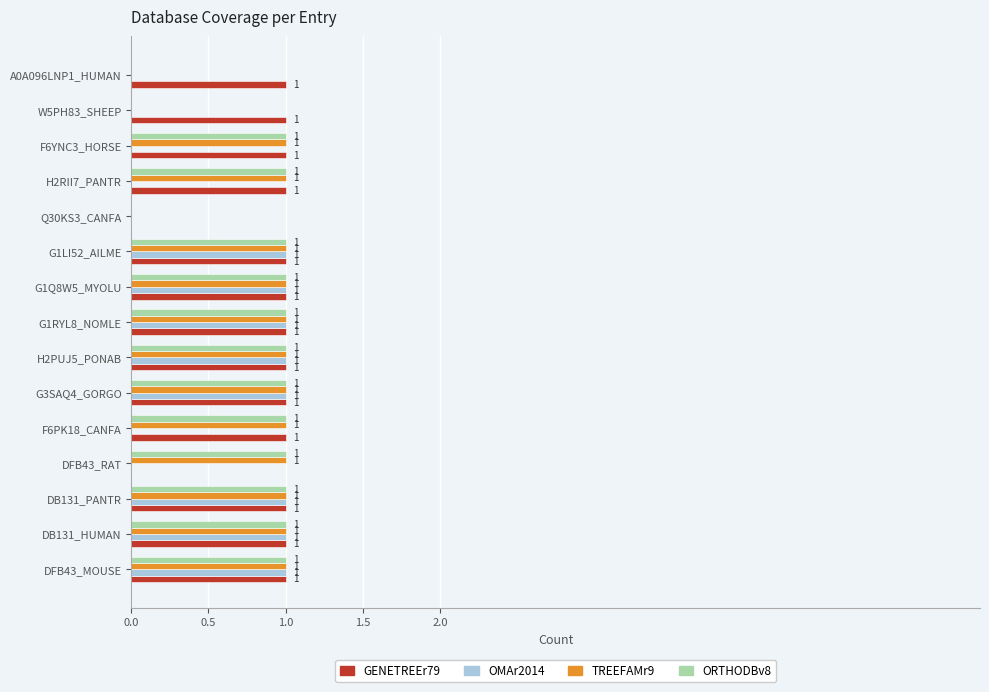

What are all the series names shown in the legend?

GENETREEr79, OMAr2014, TREEFAMr9, ORTHODBv8